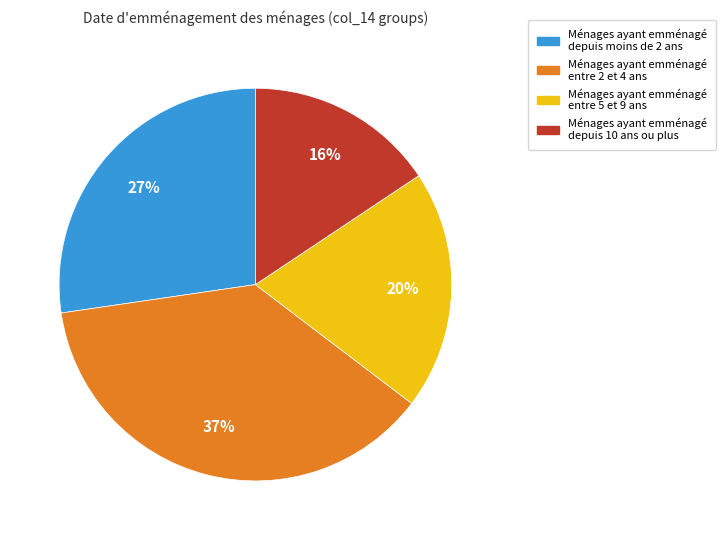

To the nearest percent, what is the average slice percentage?

25%